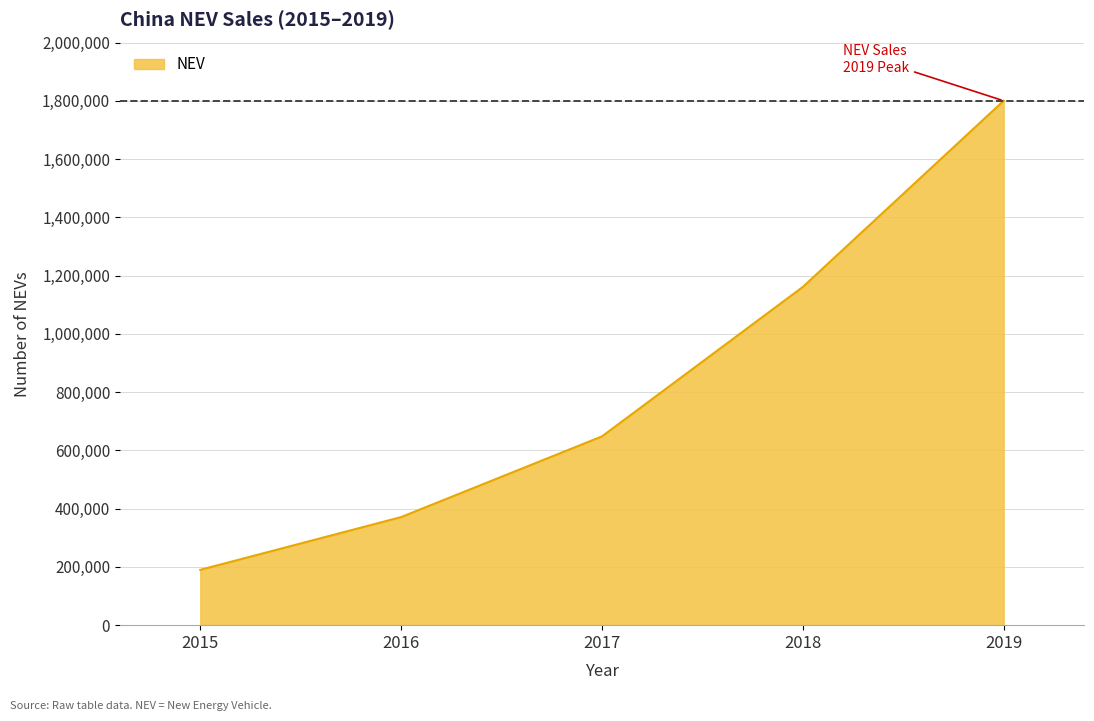

How many lines are shown in the chart?

1